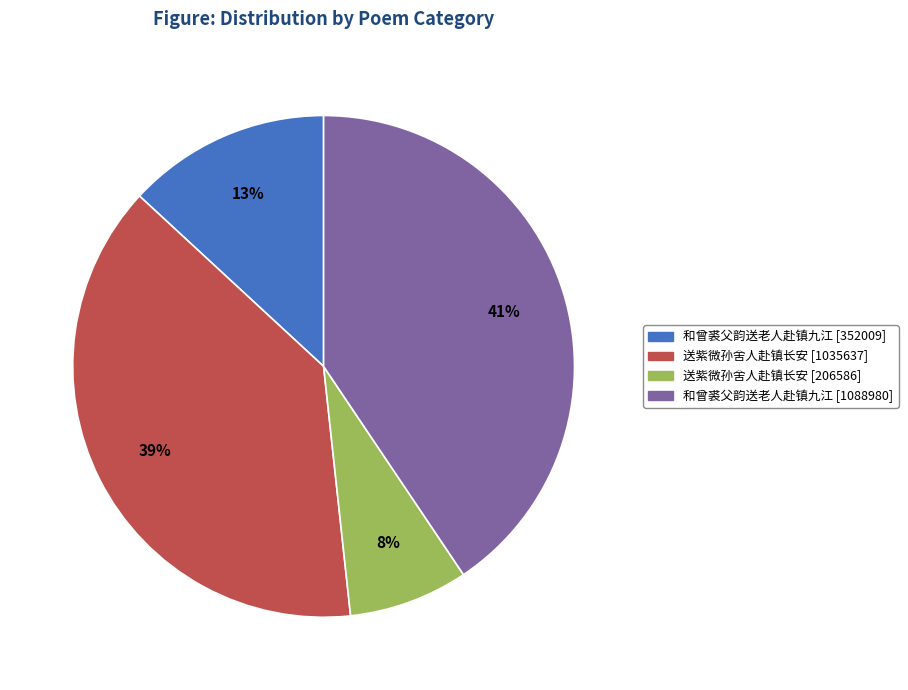

Count the number of slices in the pie.

4